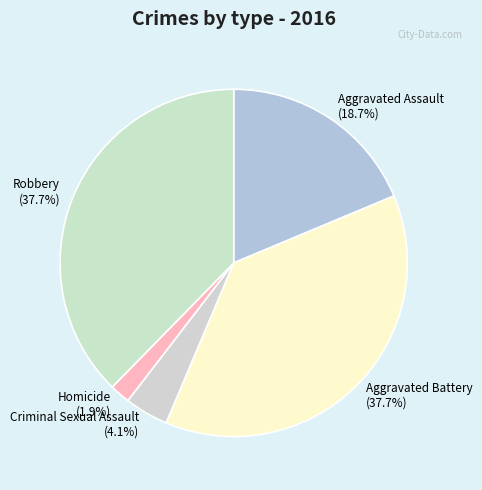

How many slices are in this pie chart?

5